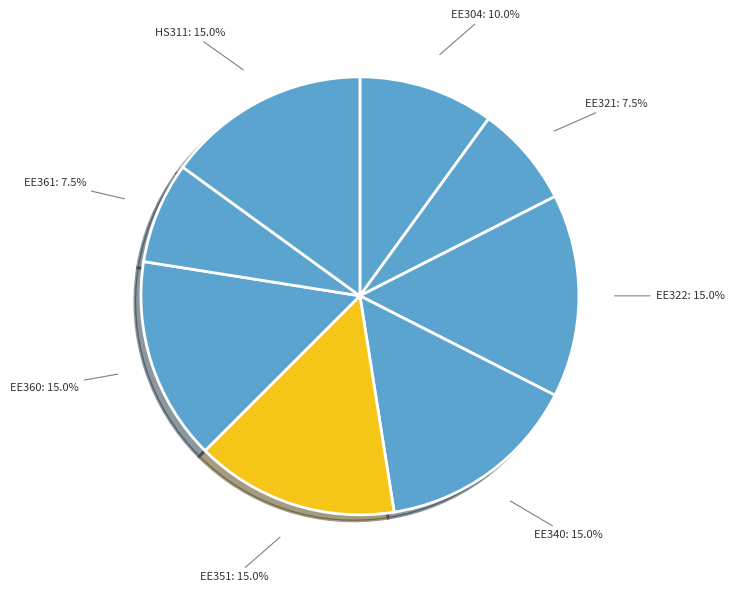

What is the ratio of the value at HS311 to the value at EE360?

1.0